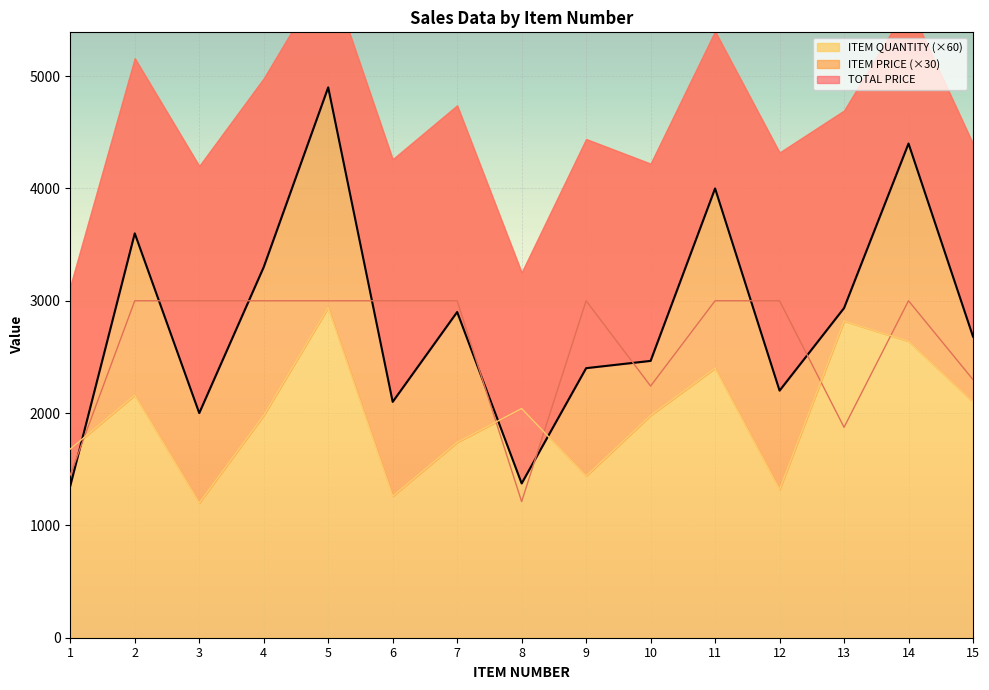

What is the total value across all series at 11?

9400.0